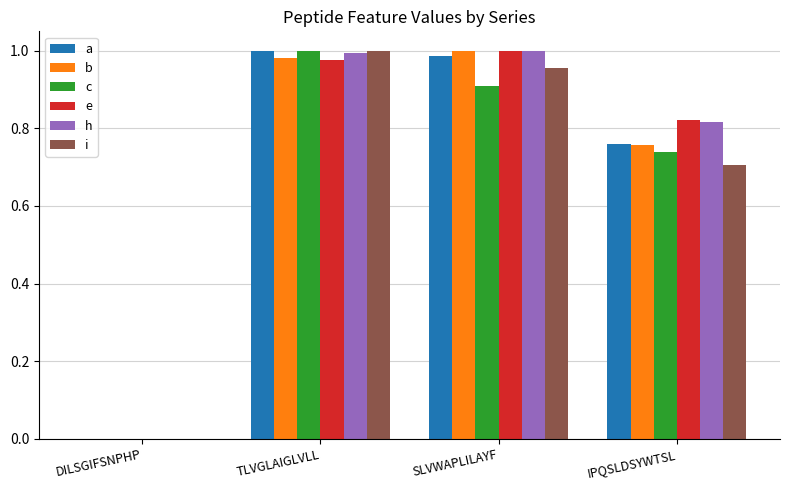

Where is h nearest to the value 0?

DILSGIFSNPHP